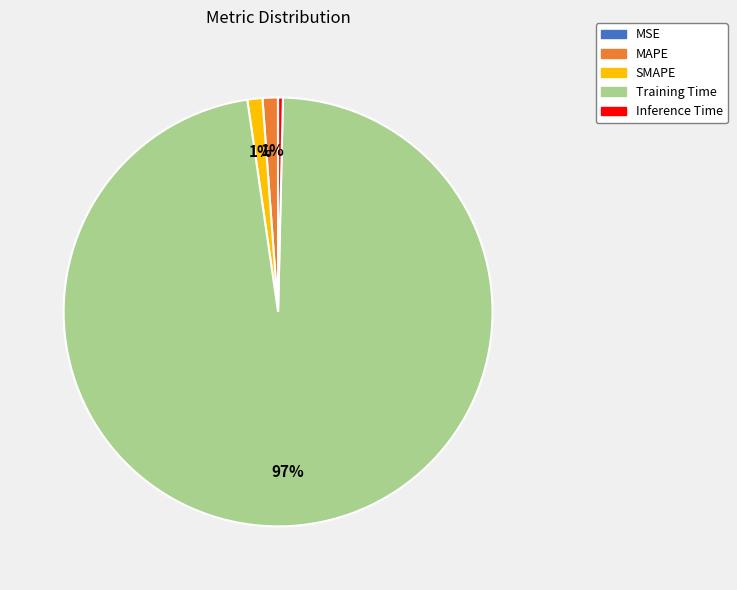

What is the majority slice?

Training Time